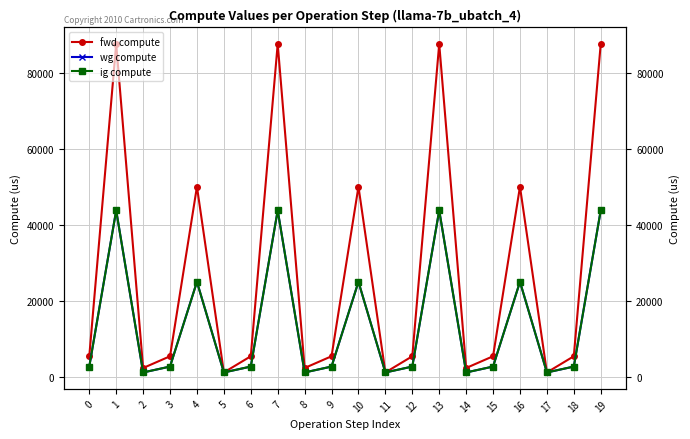

What is the value of the wg compute point at the 6th from the left?

1169.1